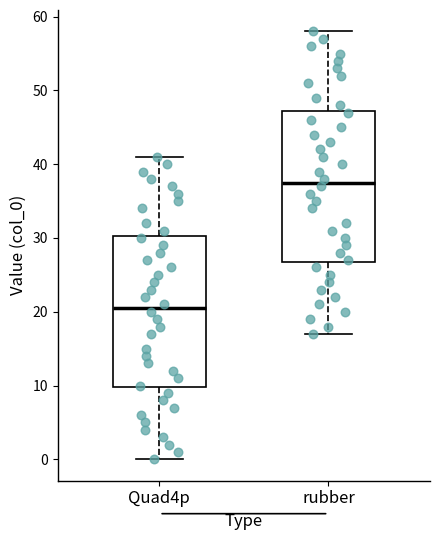

Where is the upper edge of the box for Quad4p on the y-axis? The values are not printed on the chart, so give them approximately, as read against the axis.

30